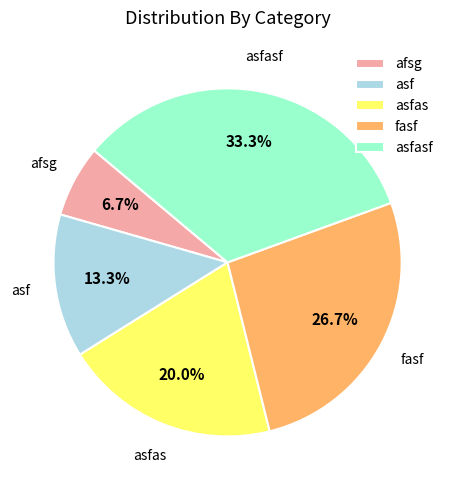

To the nearest percent, what percentage of the pie is asfas?

20%